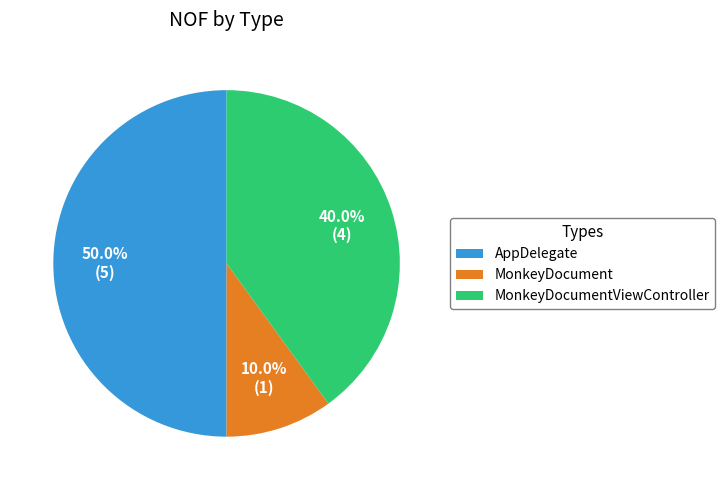

How many slices are in this pie chart?

3